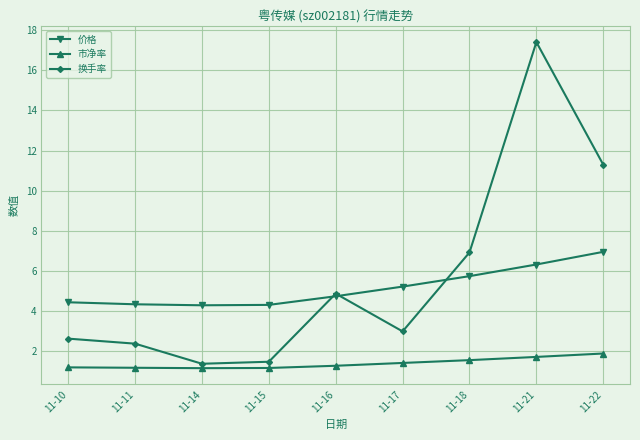

What is the value of the 价格 point at the 8th from the left?

6.3